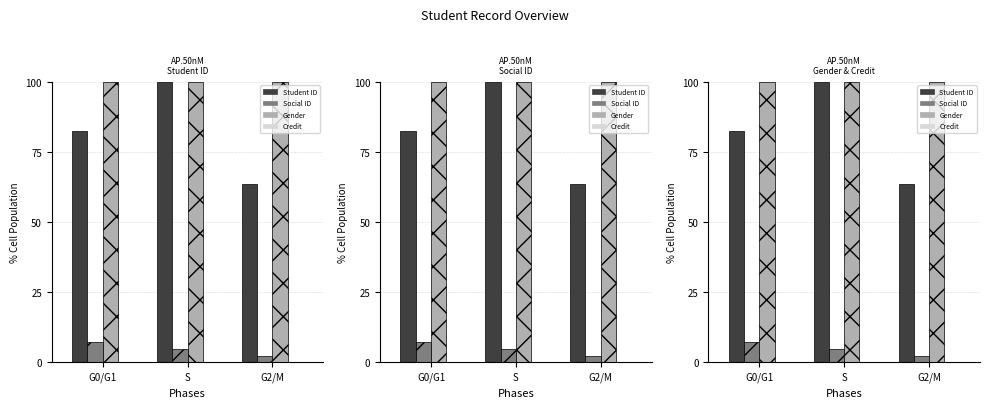

Which series has the largest range (max minus min)?

Student ID